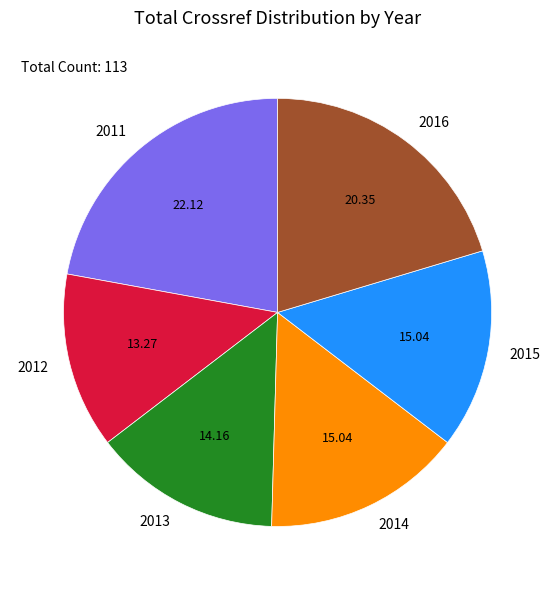

Approximately how many times larger is the value at 2015 compared to 2014?

1.0